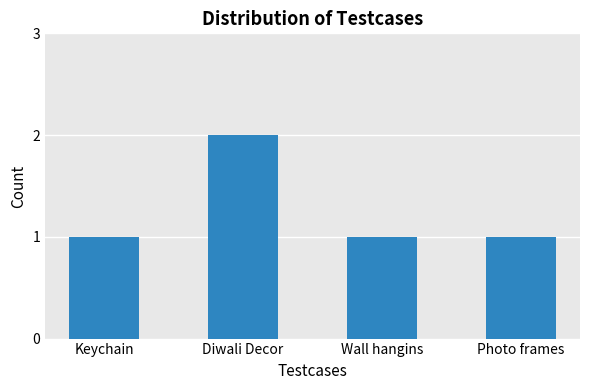

Are the bars horizontal?

No